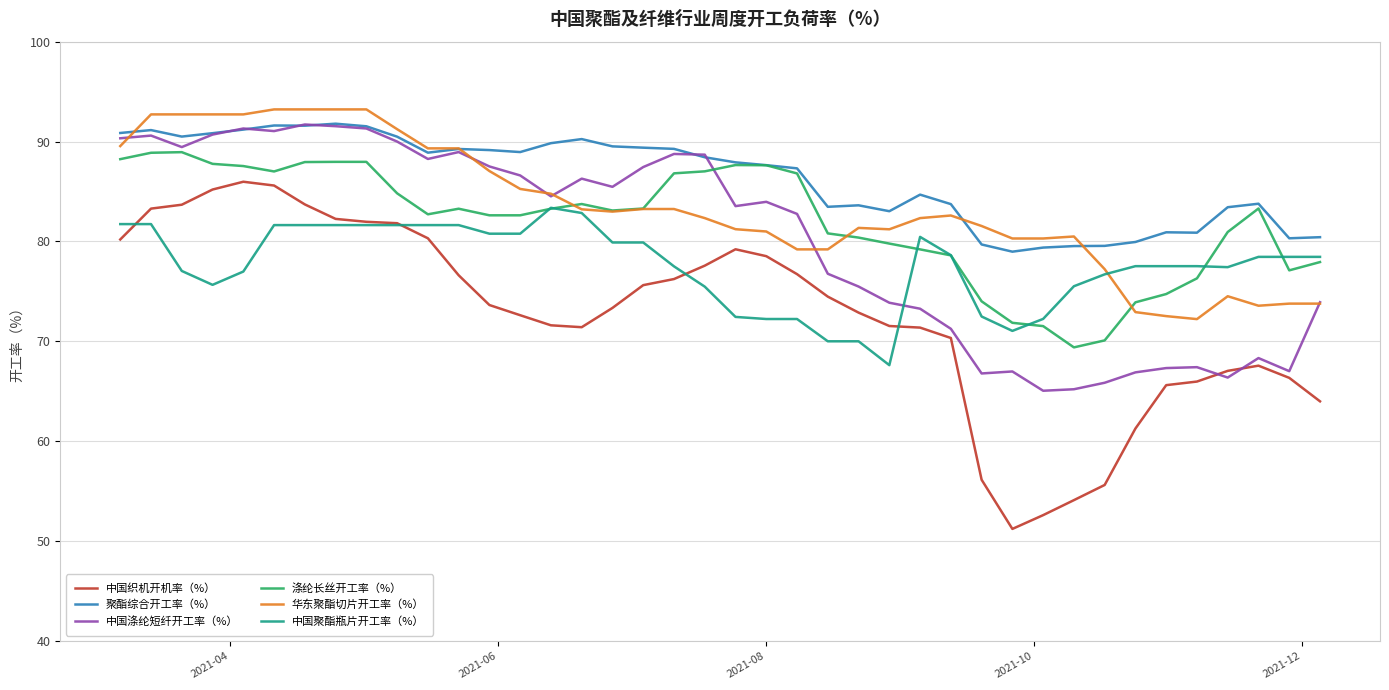

True or false: 中国织机开机率（%） and 华东聚酯切片开工率（%） cross at least once.

False